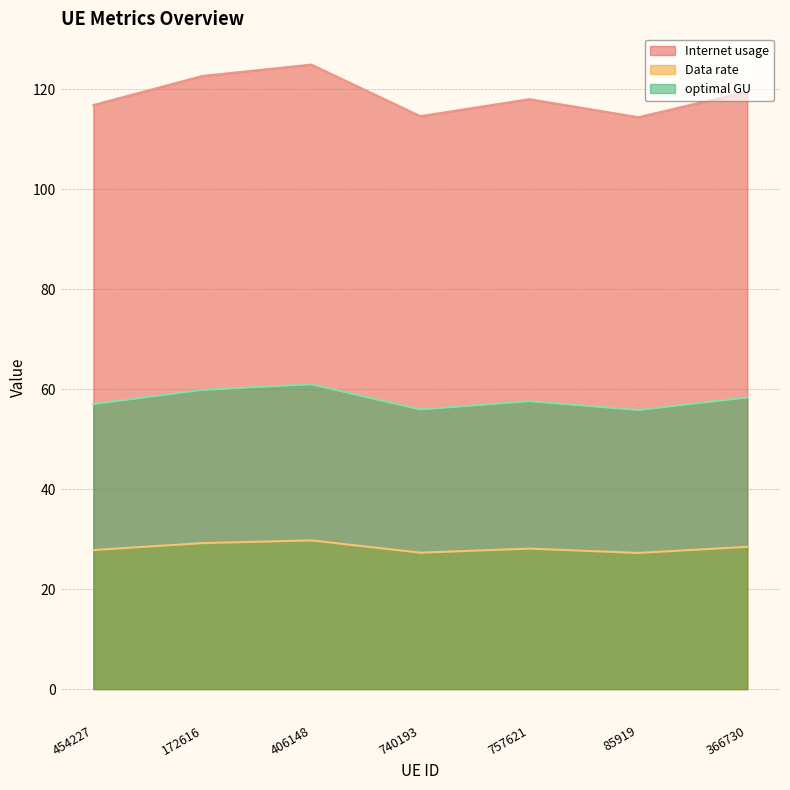

What is the difference between the Data rate values at 757621 and 740193?

0.8